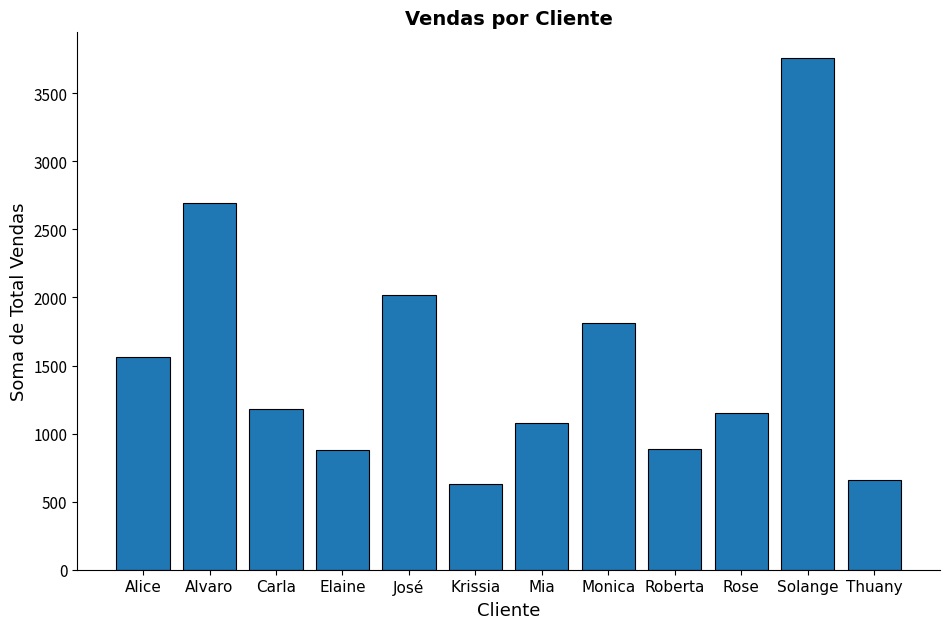

The chart shows a value of 2878.7 at Monica. True or false?

False